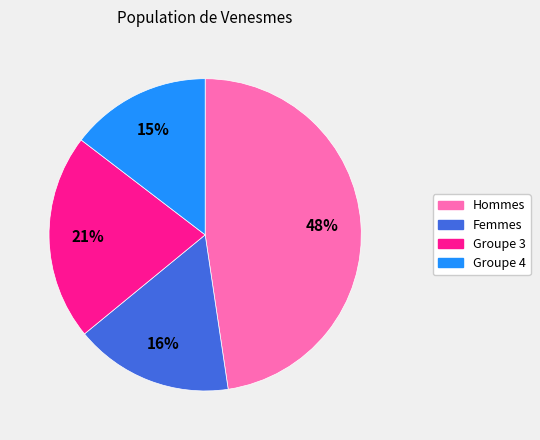

What percentage is the Femmes slice, to the nearest percent?

16%